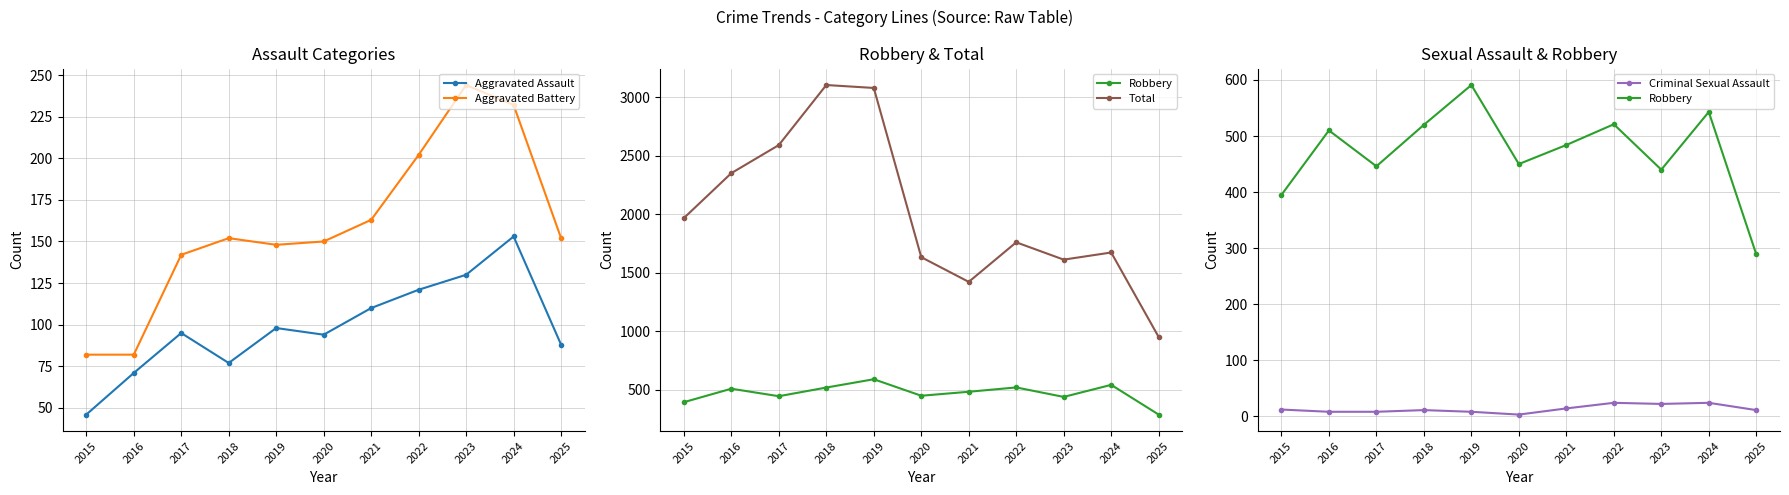

Which series has the largest range (max minus min)?

Total